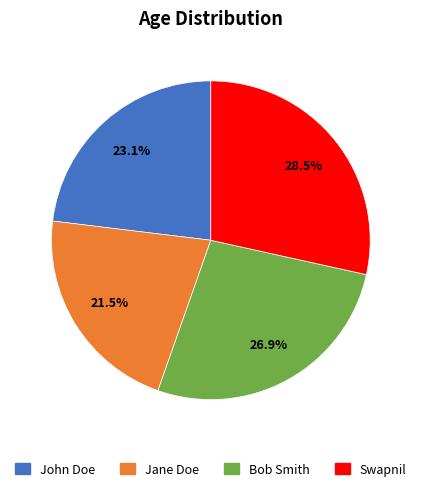

What is the ratio of the value at John Doe to the value at Bob Smith?

0.9